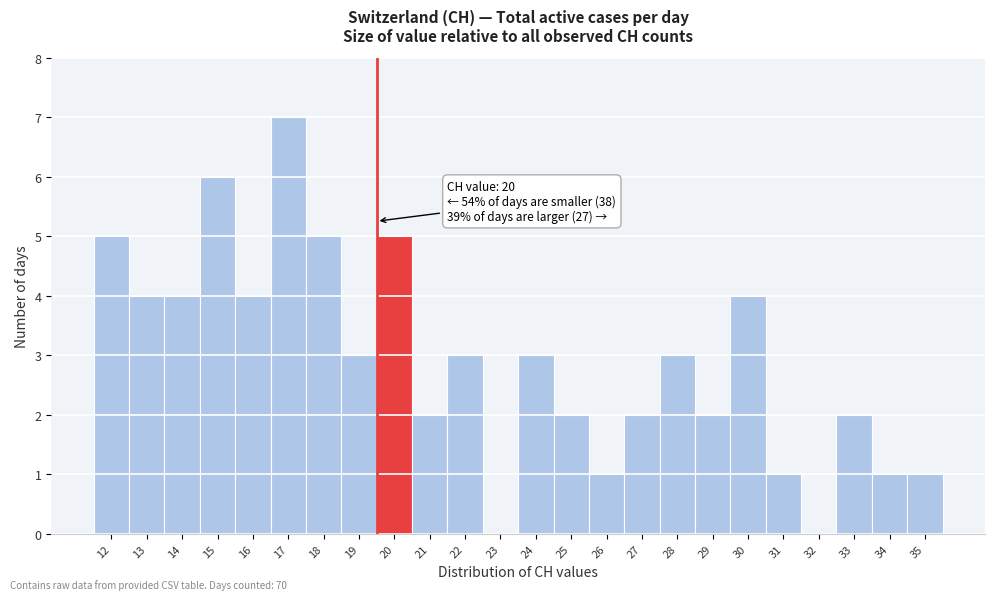

Reading left to right, extract all data points from this chart.

12=5	13=4	14=4	15=6	16=4	17=7	18=5	19=3	20=5	21=2	22=3	23=0	24=3	25=2	26=1	27=2	28=3	29=2	30=4	31=1	32=0	33=2	34=1	35=1